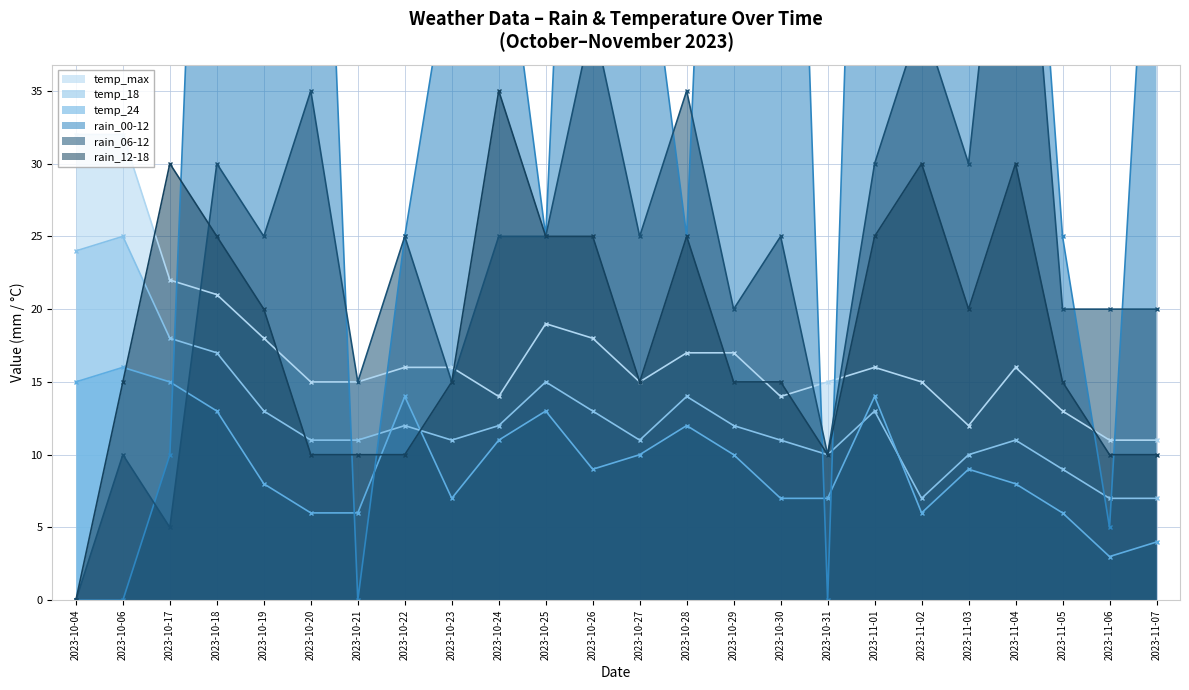

Reading left to right, extract all data points from this chart.

rain_06-12: 0	10	5	30	25	35	15	25	15	25	25	40	25	35	20	25	10	30	40	30	60	20	20	20
rain_12-18: 0	15	30	25	20	10	10	10	15	35	25	25	15	25	15	15	10	25	30	20	30	15	10	10
rain_00-12: 0	0	10	90	100	80	0	25	45	50	25	95	50	25	100	95	0	100	100	100	70	25	5	60
temp_18: 24	25	18	17	13	11	11	12	11	12	15	13	11	14	12	11	10	13	7	10	11	9	7	7
temp_24: 15	16	15	13	8	6	6	14	7	11	13	9	10	12	10	7	7	14	6	9	8	6	3	4
temp_max: 32	32	22	21	18	15	15	16	16	14	19	18	15	17	17	14	15	16	15	12	16	13	11	11